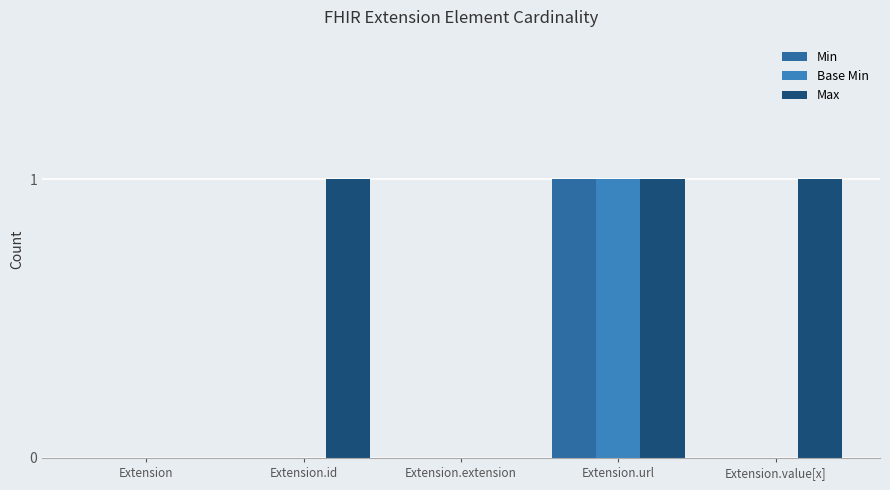

What is the sum of all Min values?

1